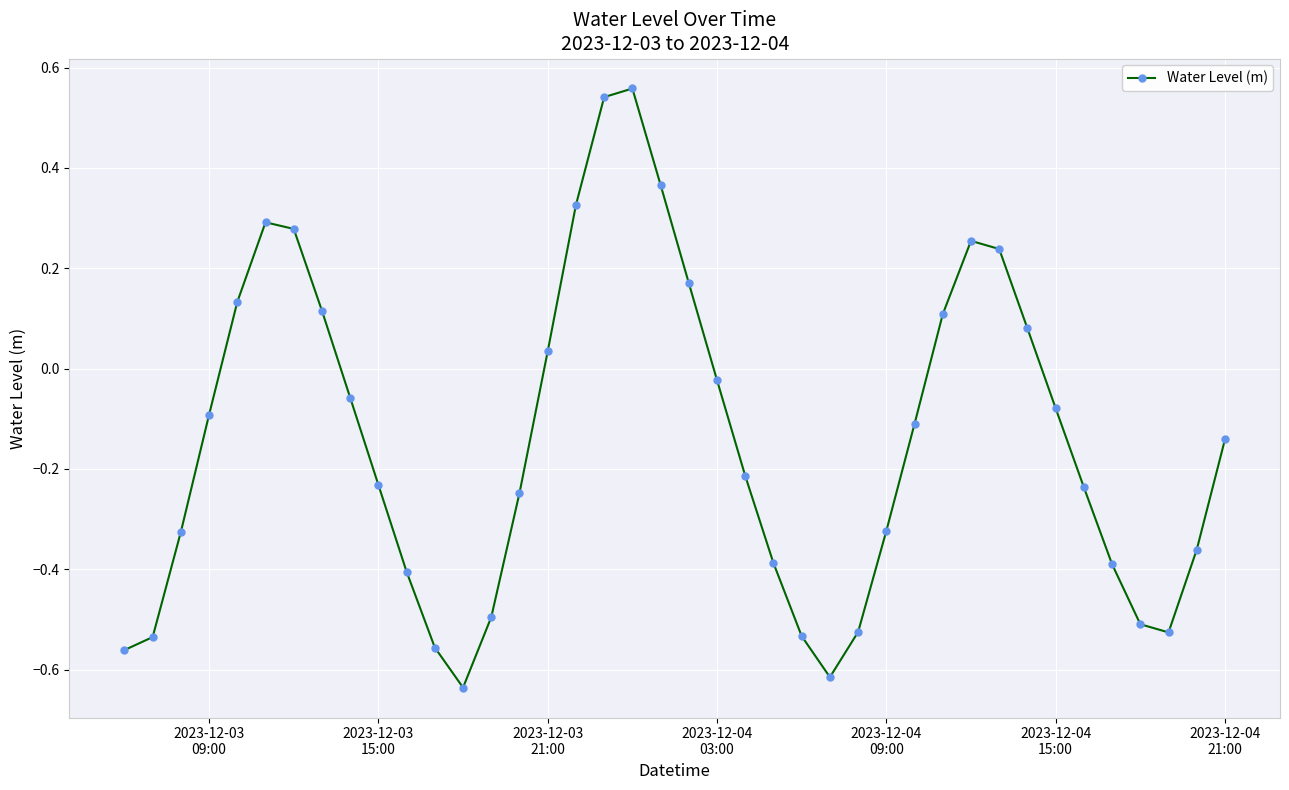

True or false: the data has more than 1 interior local peaks.

True